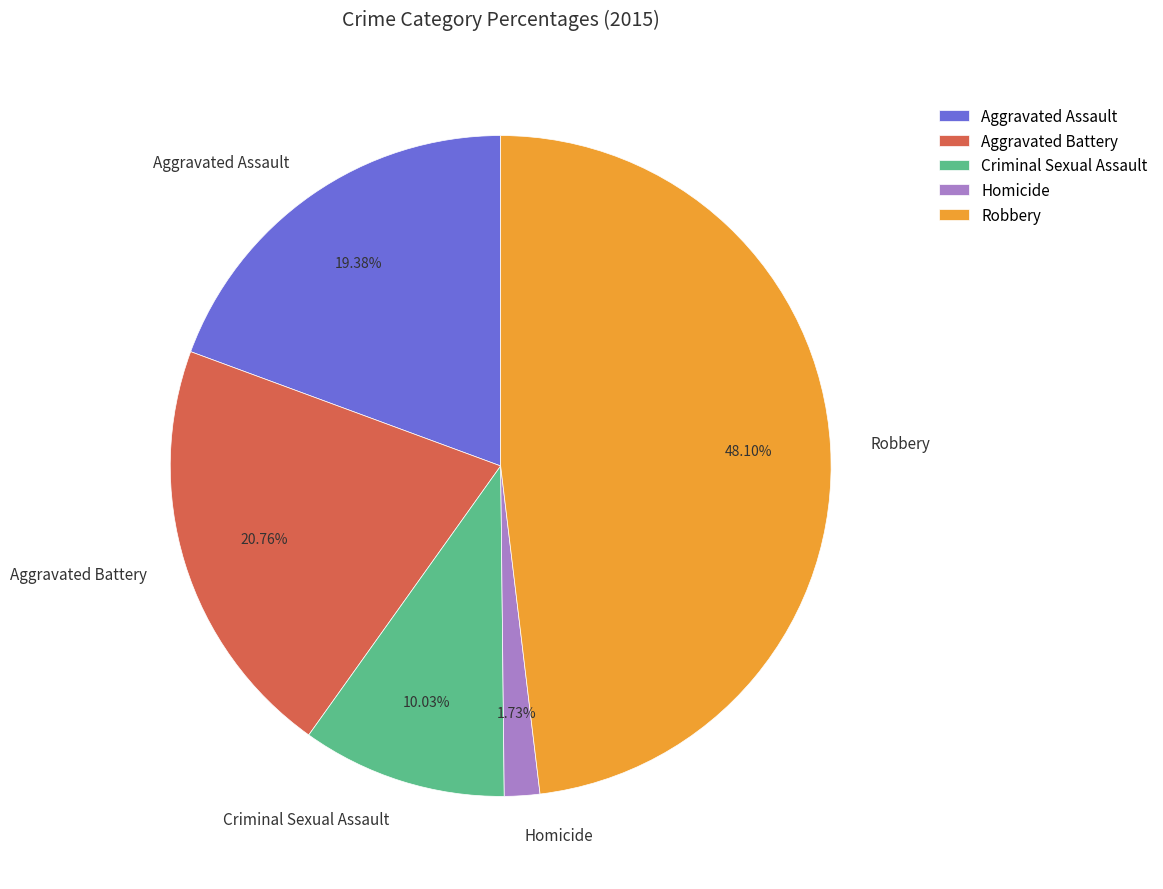

Rank the categories by value from highest to lowest.

Robbery, Aggravated Battery, Aggravated Assault, Criminal Sexual Assault, Homicide